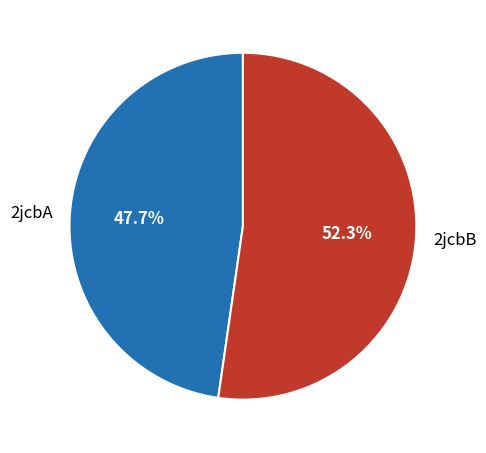

The 2jcbB slice represents 52% of the pie. True or false?

True